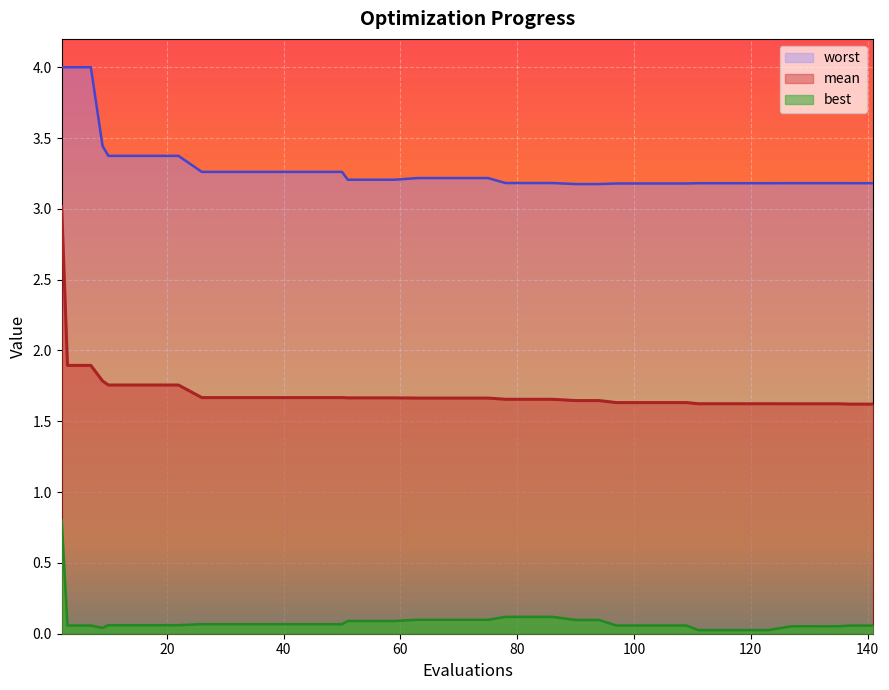

What is the highest value of the best series?

0.8